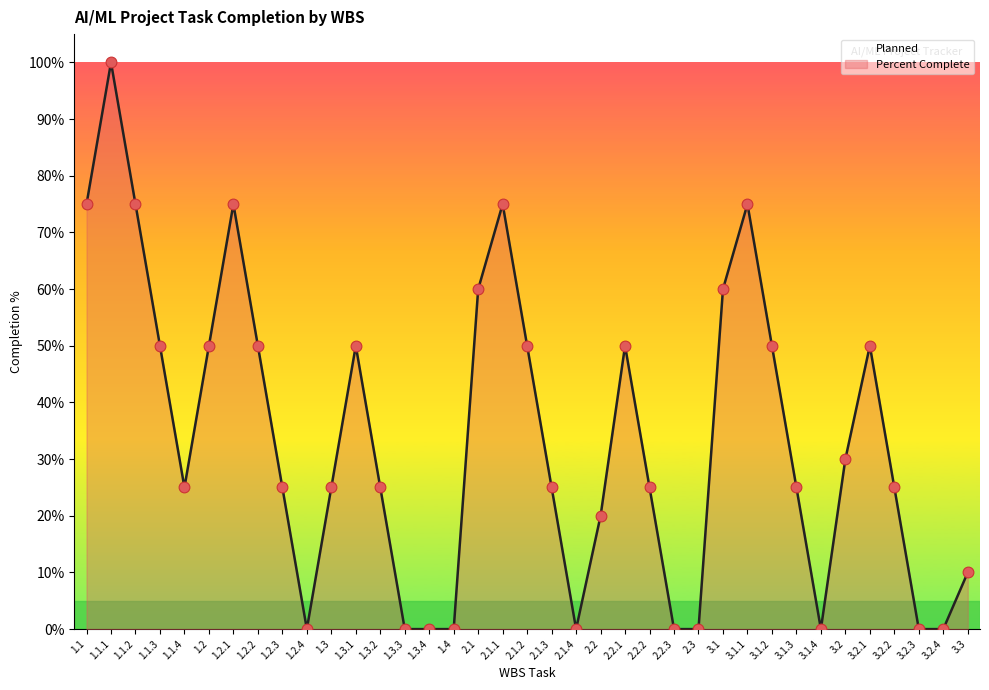

What is the change in value from 1.2.4 to 2.1.3?

+0.2